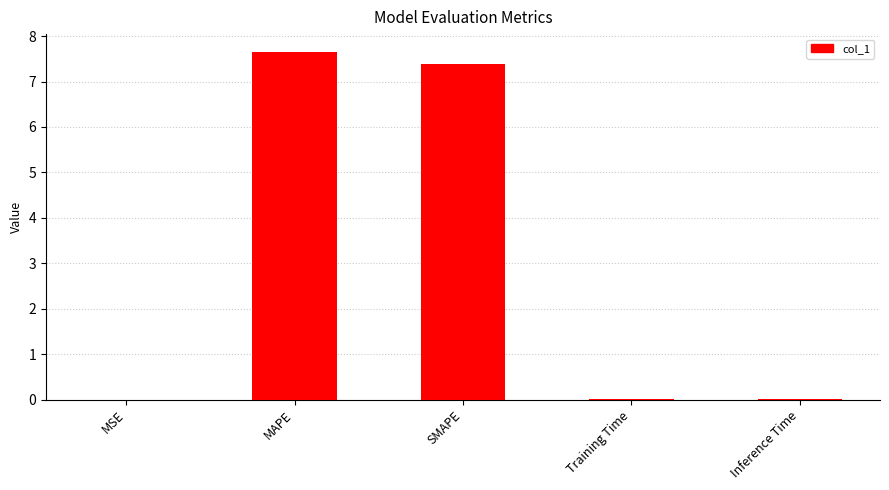

What is the sum of the values at MSE and MAPE?

7.7